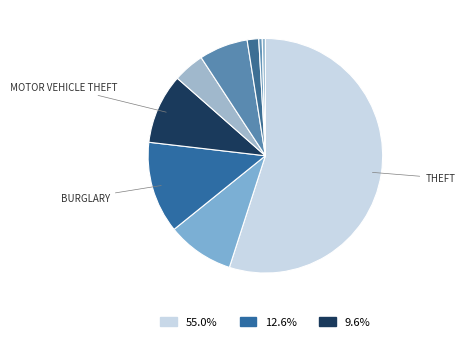

How many segments does this pie chart have?

9